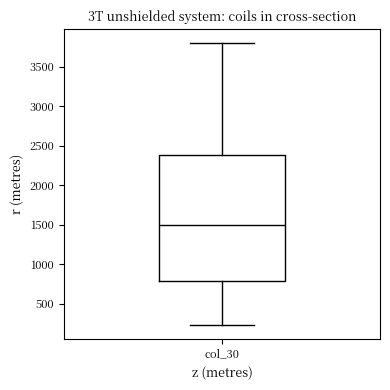

Where is the lower edge of the box for col_30 on the y-axis? The values are not printed on the chart, so give them approximately, as read against the axis.

800